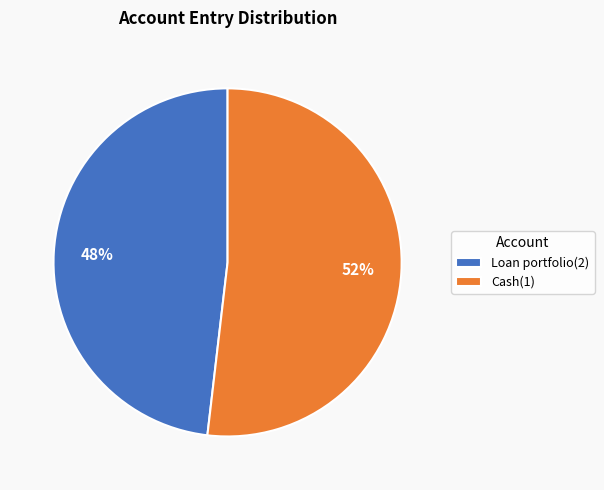

How many slices are in this pie chart?

2